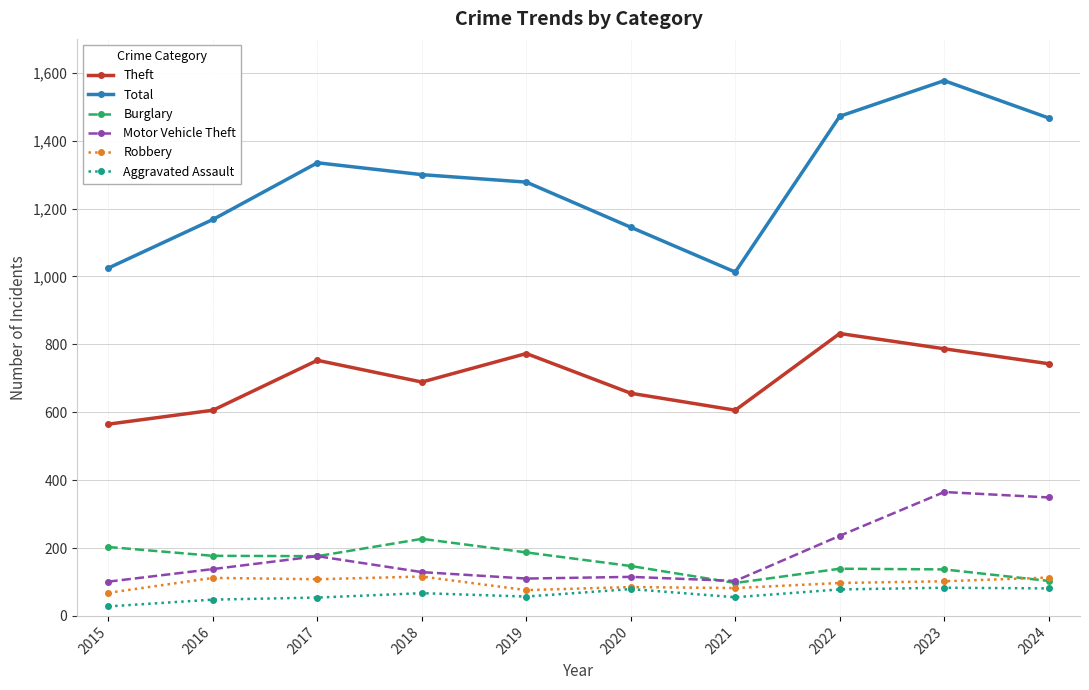

True or false: Aggravated Assault has more than 1 interior local peaks.

True